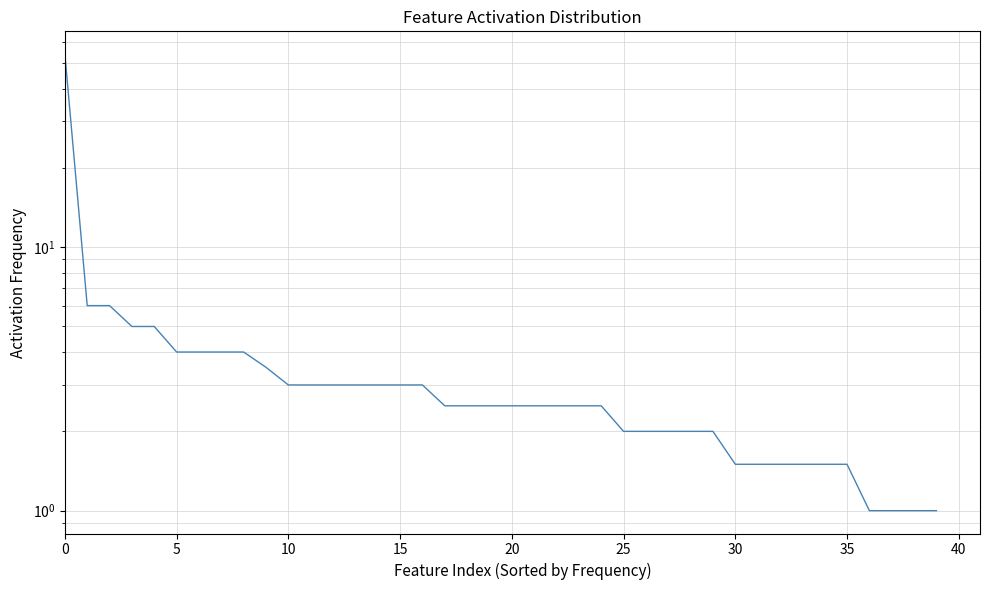

Reading left to right, list all the values displayed in this chart.

54.0	6.0	6.0	5.0	5.0	4.0	4.0	4.0	4.0	3.5	3.0	3.0	3.0	3.0	3.0	3.0	3.0	2.5	2.5	2.5	2.5	2.5	2.5	2.5	2.5	2.0	2.0	2.0	2.0	2.0	1.5	1.5	1.5	1.5	1.5	1.5	1.0	1.0	1.0	1.0